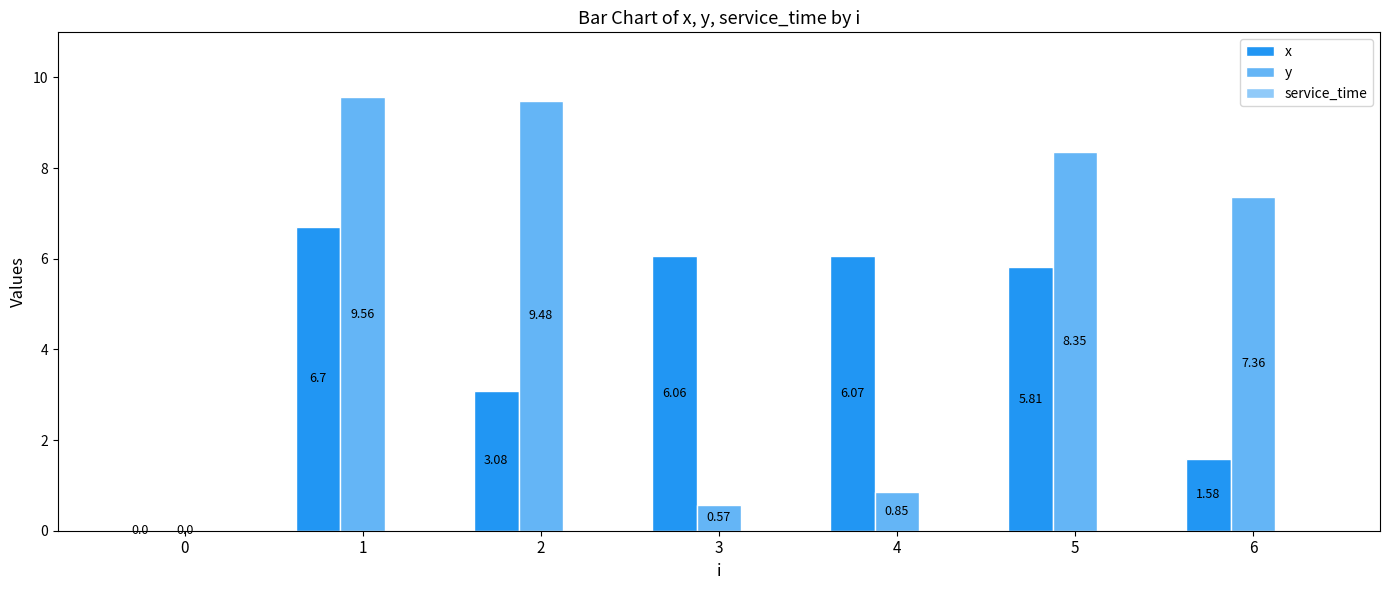

How many data points does each series have?

7